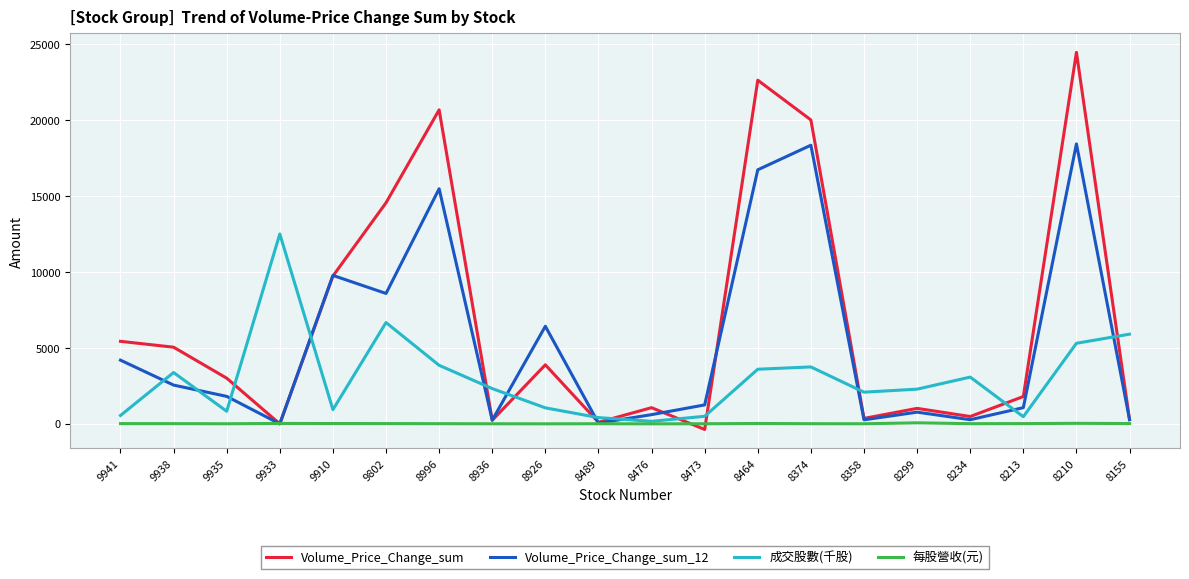

True or false: Volume_Price_Change_sum and 成交股數(千股) intersect in this chart.

True